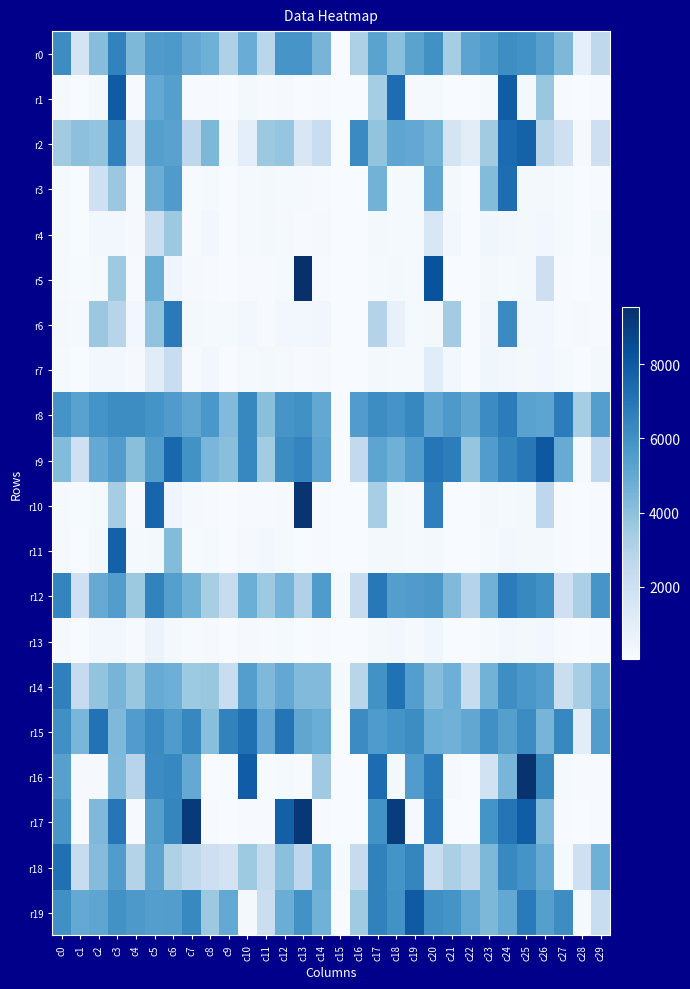

Reading left to right, extract all data points from this chart.

r0: c0=6139	c1=1710	c2=4143	c3=6515	c4=4361	c5=5544	c6=5651	c7=5040	c8=4695	c9=3091	c10=4846	c11=2784	c12=5829	c13=5798	c14=4533	c15=51	c16=3147	c17=5265	c18=4020	c19=5255	c20=6013	c21=3414	c22=5221	c23=5598	c24=6123	c25=5977	c26=5379	c27=4378	c28=903	c29=2636
r1: c0=146	c1=72	c2=200	c3=7930	c4=114	c5=4986	c6=5405	c7=95	c8=108	c9=72	c10=203	c11=92	c12=133	c13=71	c14=102	c15=51	c16=61	c17=3399	c18=7300	c19=130	c20=193	c21=84	c22=65	c23=171	c24=7876	c25=206	c26=3695	c27=111	c28=78	c29=92
r2: c0=3478	c1=4012	c2=3843	c3=6568	c4=1620	c5=5407	c6=5297	c7=2653	c8=4382	c9=272	c10=984	c11=3614	c12=3826	c13=1465	c14=2247	c15=51	c16=6212	c17=3833	c18=5150	c19=5047	c20=4604	c21=1699	c22=1029	c23=3471	c24=7370	c25=7713	c26=2817	c27=2046	c28=162	c29=2085
r3: c0=170	c1=72	c2=1997	c3=3665	c4=191	c5=4804	c6=5559	c7=95	c8=192	c9=72	c10=189	c11=227	c12=185	c13=146	c14=120	c15=51	c16=61	c17=4578	c18=170	c19=180	c20=5083	c21=223	c22=65	c23=4225	c24=7284	c25=227	c26=205	c27=178	c28=80	c29=108
r4: c0=170	c1=72	c2=299	c3=328	c4=151	c5=2152	c6=3624	c7=95	c8=336	c9=72	c10=187	c11=262	c12=133	c13=106	c14=160	c15=51	c16=61	c17=258	c18=170	c19=181	c20=1528	c21=309	c22=65	c23=401	c24=343	c25=222	c26=281	c27=178	c28=80	c29=202
r5: c0=171	c1=101	c2=163	c3=3597	c4=97	c5=4809	c6=453	c7=146	c8=108	c9=72	c10=116	c11=121	c12=172	c13=9536	c14=99	c15=51	c16=81	c17=195	c18=220	c19=130	c20=8262	c21=83	c22=65	c23=203	c24=198	c25=222	c26=2073	c27=111	c28=80	c29=97
r6: c0=260	c1=177	c2=3651	c3=2857	c4=308	c5=3876	c6=6799	c7=213	c8=178	c9=188	c10=335	c11=121	c12=320	c13=304	c14=374	c15=51	c16=60	c17=2965	c18=734	c19=184	c20=253	c21=3436	c22=68	c23=371	c24=6230	c25=306	c26=306	c27=105	c28=156	c29=95
r7: c0=170	c1=72	c2=299	c3=328	c4=151	c5=1142	c6=2256	c7=95	c8=336	c9=72	c10=187	c11=262	c12=133	c13=106	c14=160	c15=51	c16=61	c17=258	c18=170	c19=181	c20=1160	c21=309	c22=65	c23=404	c24=343	c25=222	c26=281	c27=178	c28=80	c29=202
r8: c0=5848	c1=5298	c2=5880	c3=6145	c4=6152	c5=5883	c6=5569	c7=5123	c8=5722	c9=4264	c10=6333	c11=4064	c12=5807	c13=5984	c14=5052	c15=52	c16=5509	c17=6149	c18=5838	c19=6377	c20=5153	c21=5664	c22=5126	c23=6192	c24=6748	c25=5297	c26=5187	c27=6747	c28=3395	c29=5435
r9: c0=4212	c1=2044	c2=4983	c3=5515	c4=4055	c5=5493	c6=7528	c7=5979	c8=4428	c9=4058	c10=6354	c11=3456	c12=6139	c13=6460	c14=5199	c15=51	c16=2516	c17=5177	c18=4717	c19=5525	c20=6964	c21=6685	c22=3818	c23=5511	c24=6390	c25=6904	c26=8054	c27=4879	c28=168	c29=2603
r10: c0=171	c1=118	c2=163	c3=3364	c4=97	c5=7596	c6=453	c7=146	c8=108	c9=72	c10=116	c11=121	c12=161	c13=9322	c14=99	c15=51	c16=81	c17=3346	c18=220	c19=130	c20=6626	c21=83	c22=65	c23=203	c24=198	c25=222	c26=2654	c27=111	c28=80	c29=97
r11: c0=142	c1=72	c2=273	c3=7724	c4=185	c5=244	c6=4221	c7=95	c8=178	c9=72	c10=155	c11=300	c12=182	c13=71	c14=99	c15=51	c16=61	c17=227	c18=215	c19=139	c20=252	c21=84	c22=65	c23=171	c24=310	c25=204	c26=230	c27=111	c28=78	c29=105
r12: c0=6426	c1=2032	c2=4923	c3=5486	c4=3638	c5=6531	c6=5410	c7=4584	c8=3294	c9=2320	c10=4784	c11=3573	c12=4564	c13=3059	c14=5592	c15=197	c16=2366	c17=6895	c18=5434	c19=5560	c20=5693	c21=4296	c22=2873	c23=4621	c24=6735	c25=6287	c26=6013	c27=1988	c28=3222	c29=5830
r13: c0=147	c1=72	c2=284	c3=277	c4=114	c5=572	c6=258	c7=95	c8=126	c9=72	c10=158	c11=92	c12=167	c13=71	c14=99	c15=51	c16=61	c17=229	c18=283	c19=130	c20=400	c21=84	c22=65	c23=171	c24=309	c25=232	c26=324	c27=111	c28=78	c29=92
r14: c0=6585	c1=2386	c2=3841	c3=4523	c4=3722	c5=4878	c6=4753	c7=3578	c8=3708	c9=2246	c10=5436	c11=4313	c12=5037	c13=4243	c14=4259	c15=197	c16=2793	c17=5969	c18=7160	c19=5450	c20=4158	c21=4745	c22=2322	c23=4605	c24=6104	c25=5733	c26=5454	c27=2197	c28=3329	c29=4639
r15: c0=6024	c1=4445	c2=7108	c3=4333	c4=5528	c5=6204	c6=5593	c7=6328	c8=4070	c9=6518	c10=7216	c11=5044	c12=7043	c13=5108	c14=4813	c15=52	c16=6185	c17=5591	c18=5870	c19=6143	c20=4793	c21=4630	c22=5059	c23=6038	c24=5410	c25=6170	c26=4519	c27=6364	c28=1037	c29=5484
r16: c0=5372	c1=147	c2=155	c3=4303	c4=2856	c5=6180	c6=6380	c7=4982	c8=87	c9=115	c10=7902	c11=125	c12=172	c13=124	c14=3566	c15=51	c16=60	c17=7345	c18=224	c19=5518	c20=6778	c21=159	c22=67	c23=1894	c24=4461	c25=9391	c26=6288	c27=175	c28=122	c29=114
r17: c0=5789	c1=118	c2=4319	c3=6990	c4=97	c5=5405	c6=6415	c7=9132	c8=108	c9=72	c10=116	c11=121	c12=7761	c13=9247	c14=99	c15=51	c16=81	c17=5971	c18=9078	c19=130	c20=6983	c21=83	c22=65	c23=5879	c24=7034	c25=7891	c26=4286	c27=111	c28=80	c29=97
r18: c0=7187	c1=2338	c2=4172	c3=5529	c4=2959	c5=5225	c6=3095	c7=2558	c8=2063	c9=1771	c10=3571	c11=2384	c12=4032	c13=2679	c14=4821	c15=197	c16=2367	c17=6553	c18=5883	c19=6400	c20=2239	c21=3213	c22=2623	c23=4352	c24=6292	c25=5848	c26=4976	c27=177	c28=2049	c29=4709
r19: c0=6031	c1=4992	c2=5140	c3=5949	c4=5658	c5=5439	c6=5467	c7=6290	c8=3633	c9=4985	c10=222	c11=2197	c12=4820	c13=5976	c14=4666	c15=52	c16=3567	c17=6556	c18=5966	c19=8003	c20=6064	c21=5903	c22=5014	c23=4367	c24=5021	c25=6817	c26=5412	c27=6135	c28=180	c29=2253